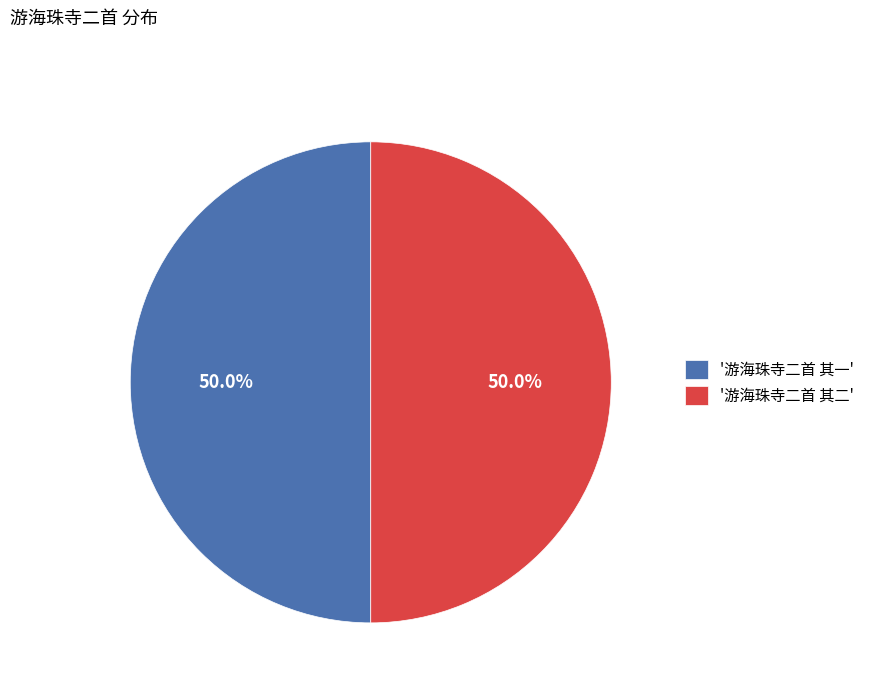

Approximately how many times larger is the value at '游海珠寺二首 其一' compared to '游海珠寺二首 其二'?

1.0